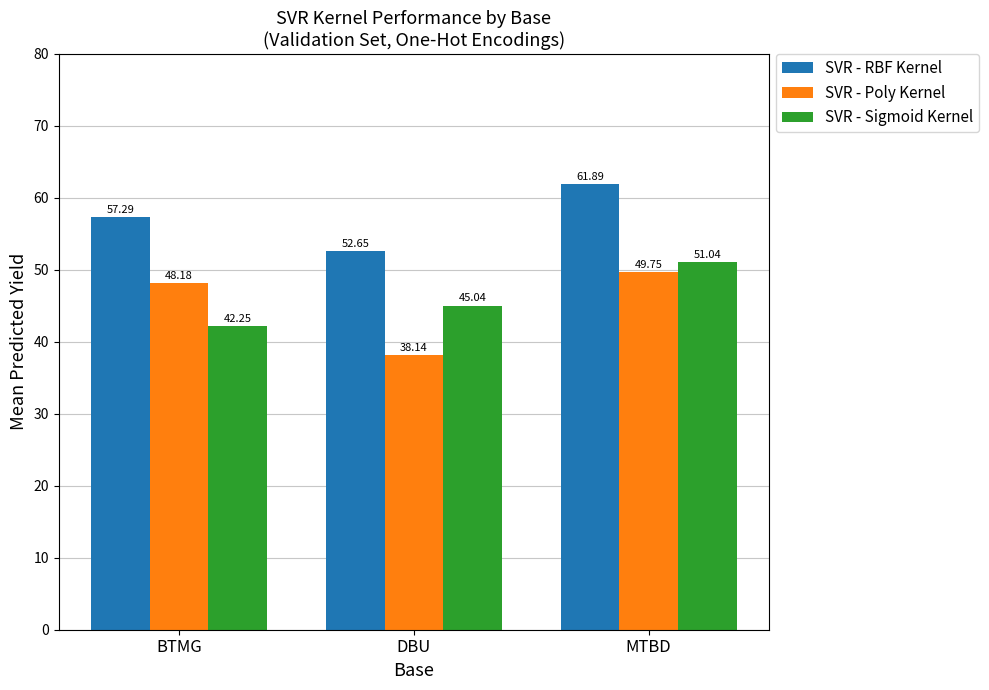

What is the value of the SVR - Poly Kernel bar at the 1st from the left?

48.2